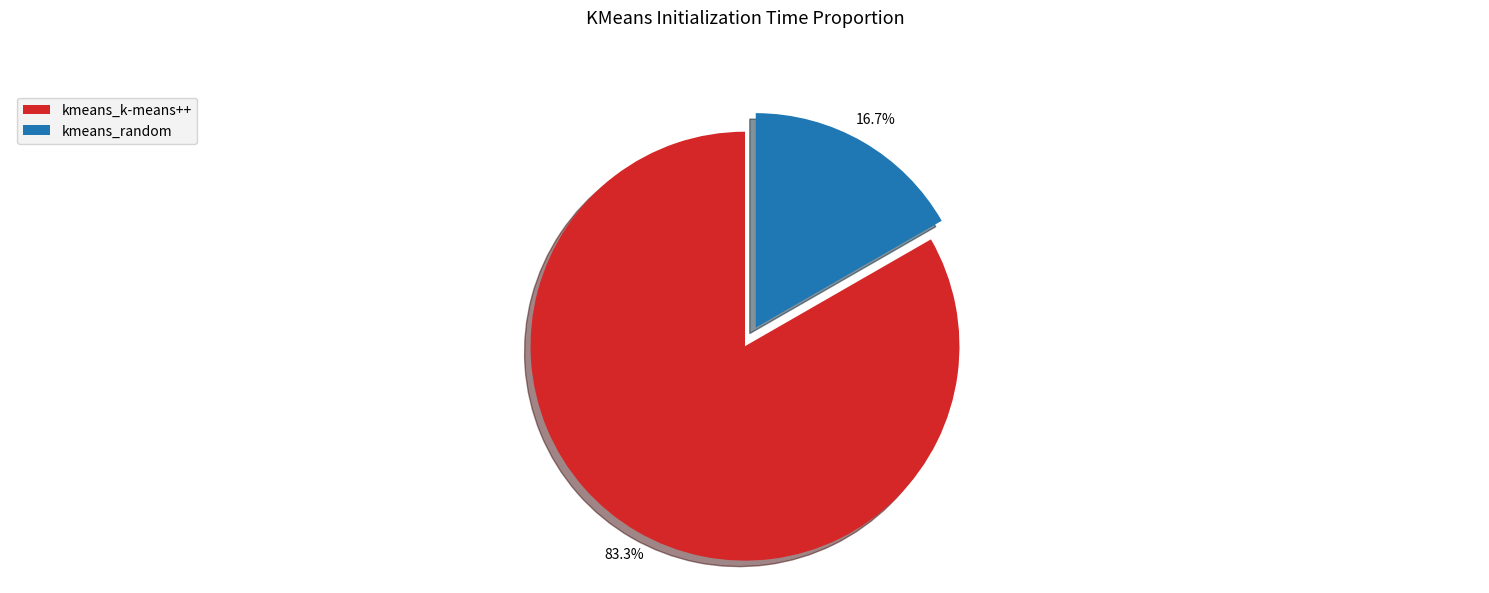

Do kmeans_random and kmeans_k-means++ together represent more than half of the pie?

Yes